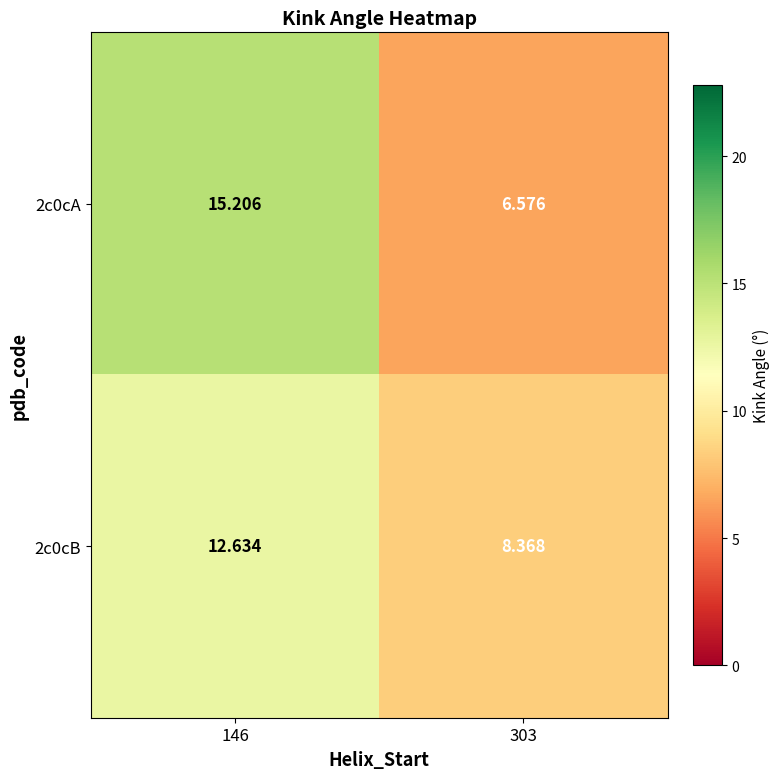

Which series has the largest total across all categories?

2c0cA